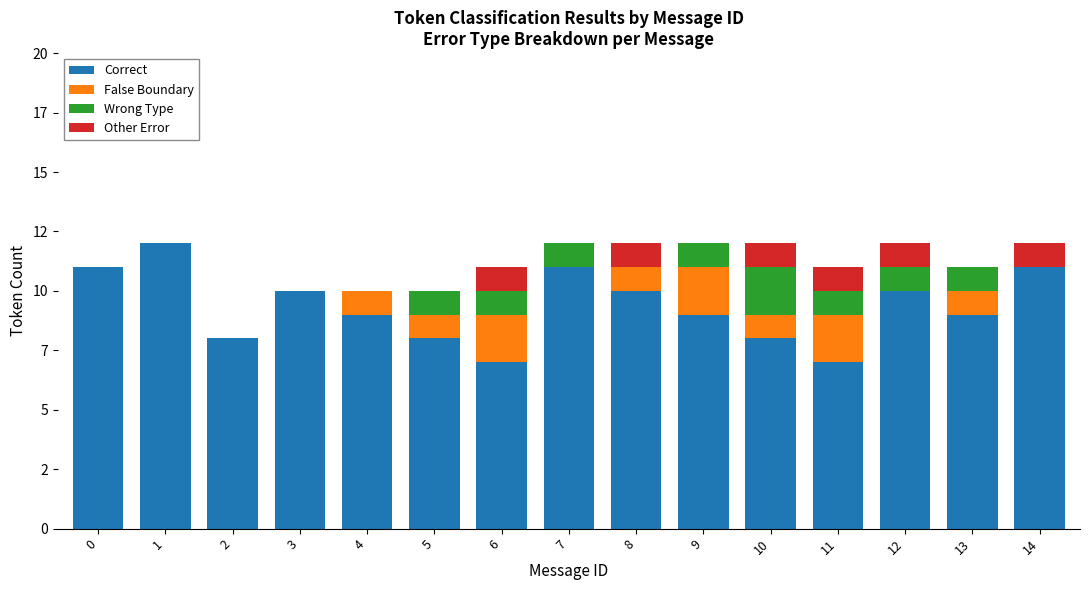

Does the chart contain stacked bars?

Yes